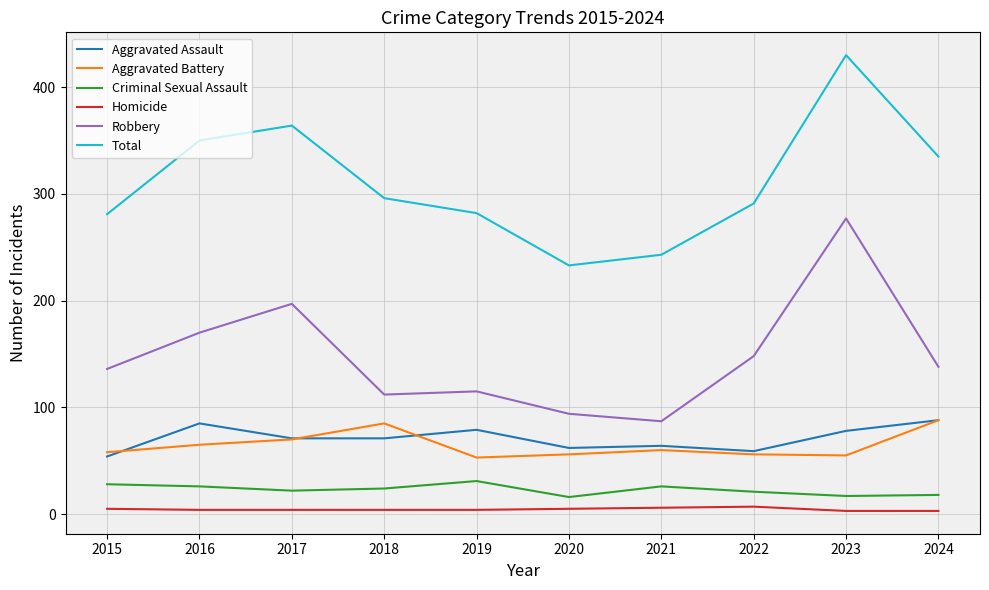

True or false: Homicide and Aggravated Battery cross at least once.

False